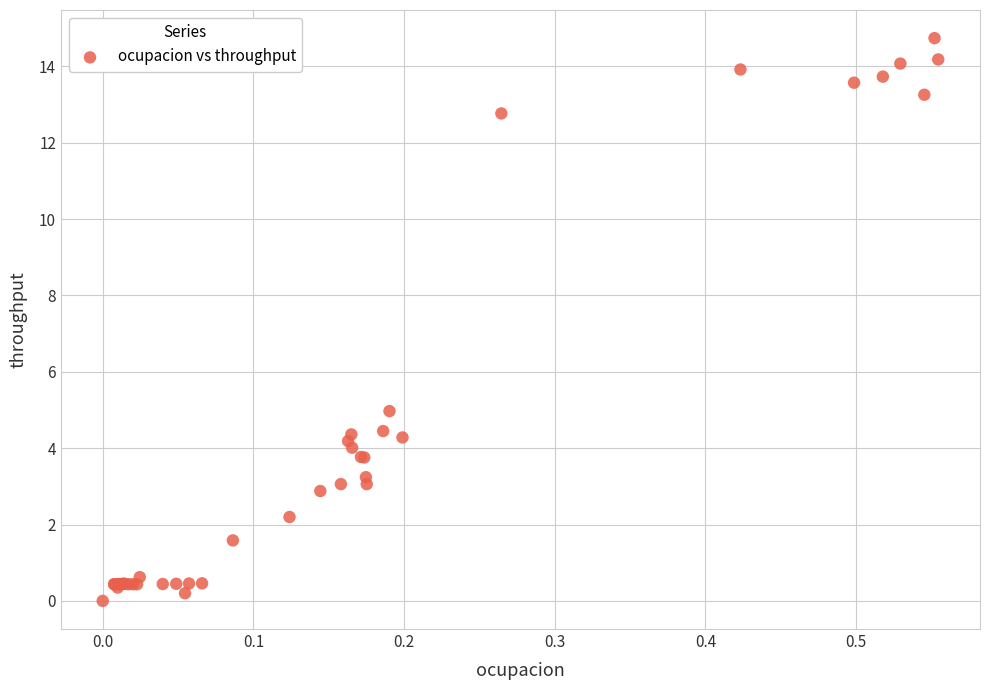

What Y value in the scatter plot is closest to 7?

5.0